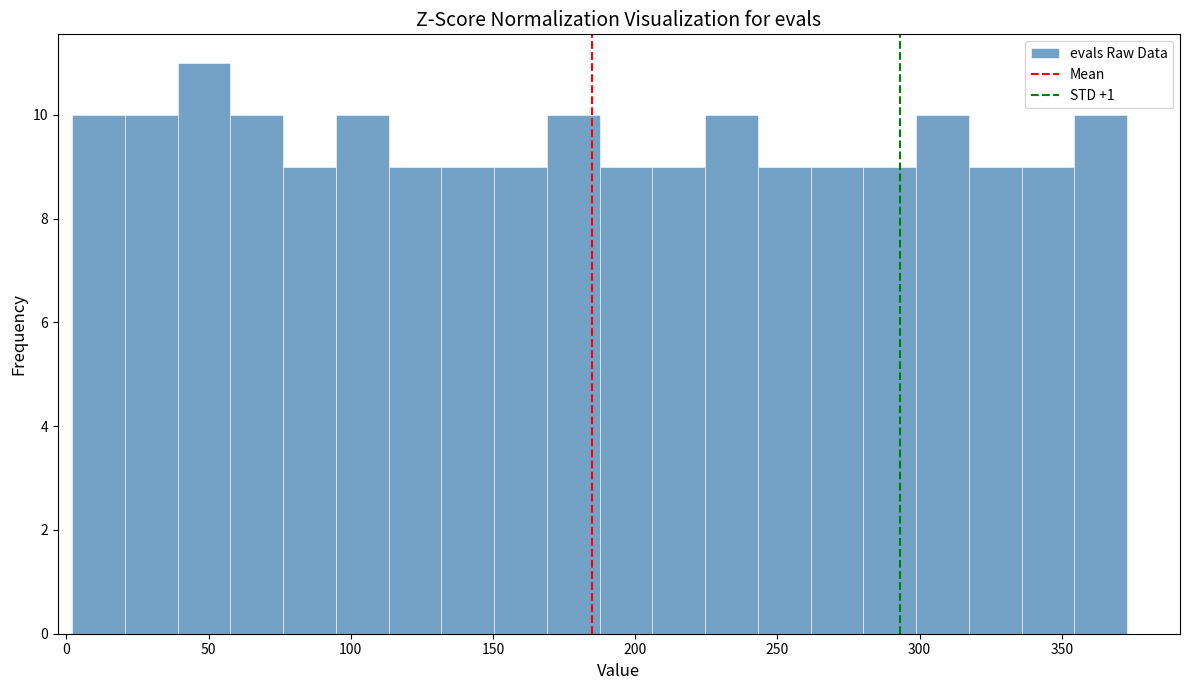

Read against the x-axis, roughly where is the centre of the tallest bar?

50